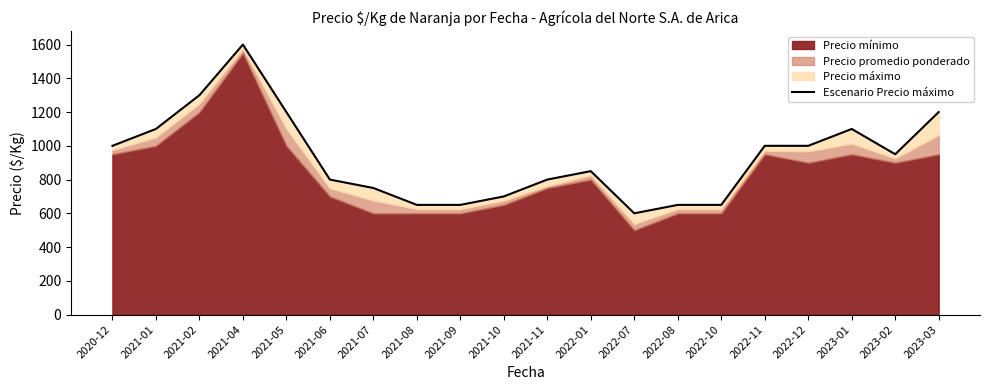

What is the difference between the second highest and minimum values?

700